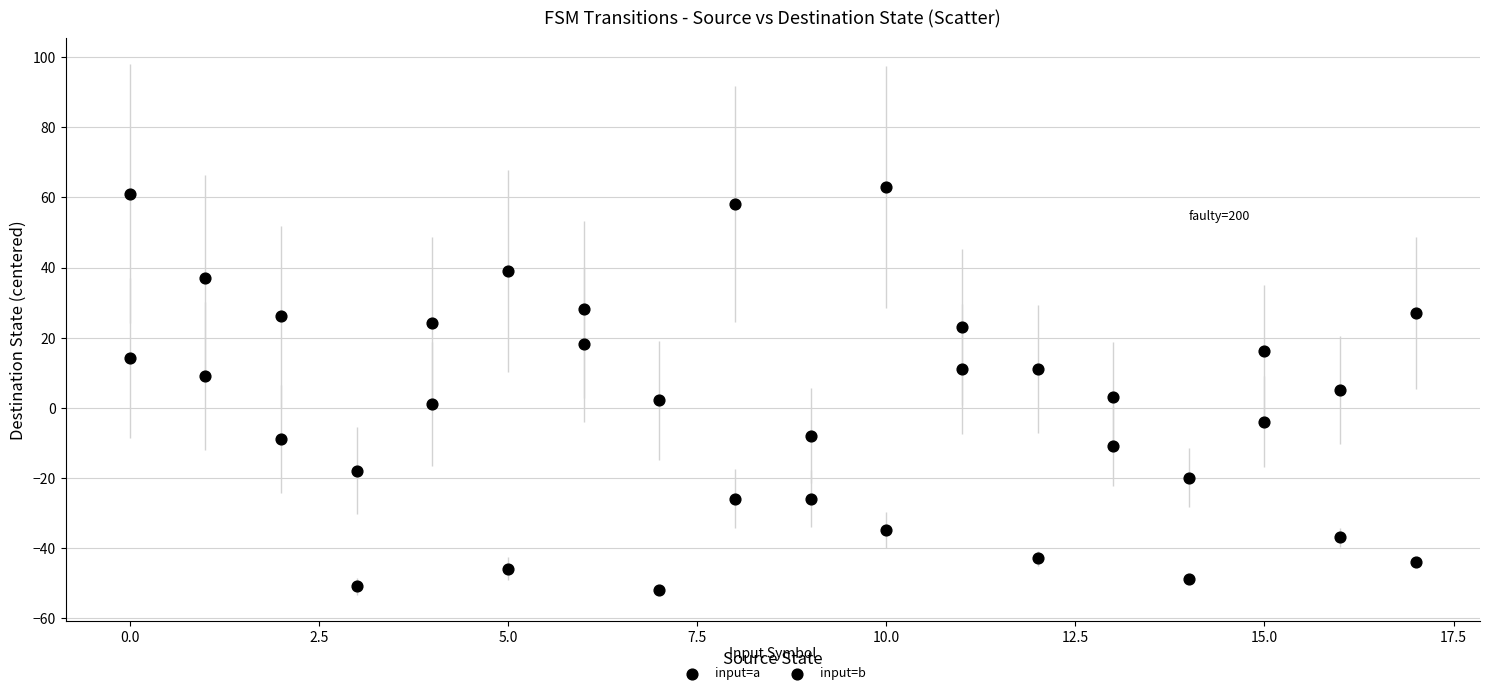

Count the number of points in this scatter plot.

36